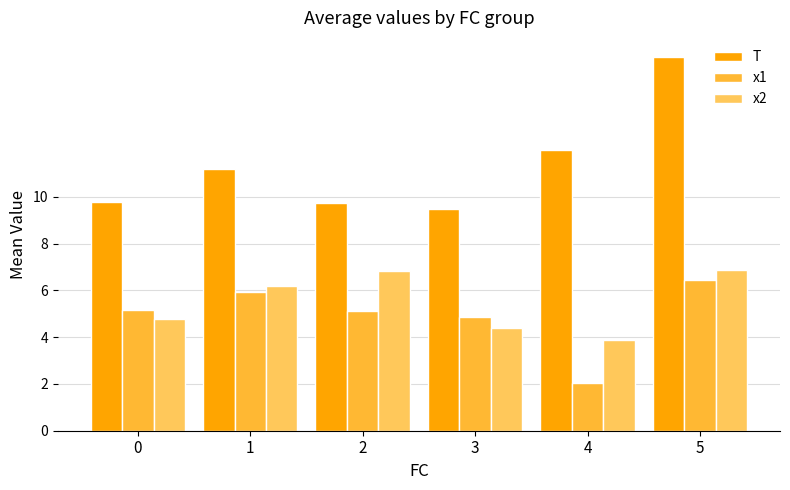

True or false: x2 has a value of 4.4 at 3.

True